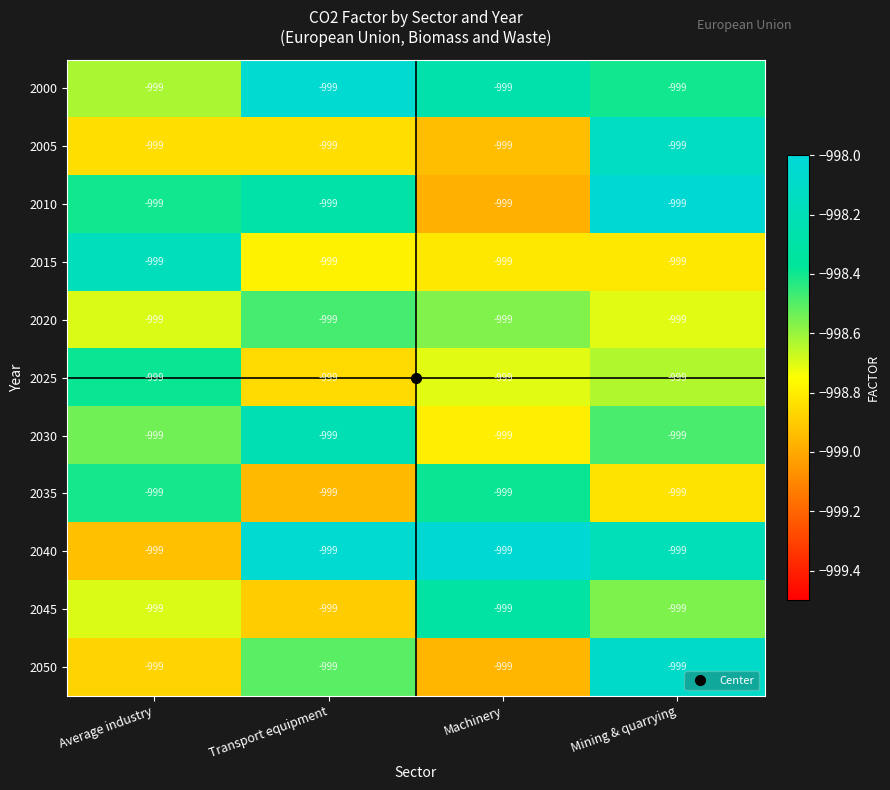

What is the difference between the maximum and minimum values in the 2000 series?

0.6